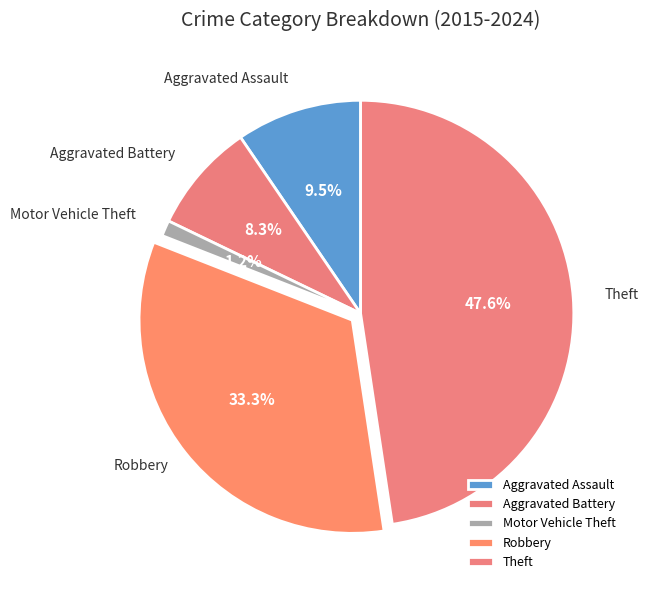

Is there any slice that represents more than half of the pie?

No